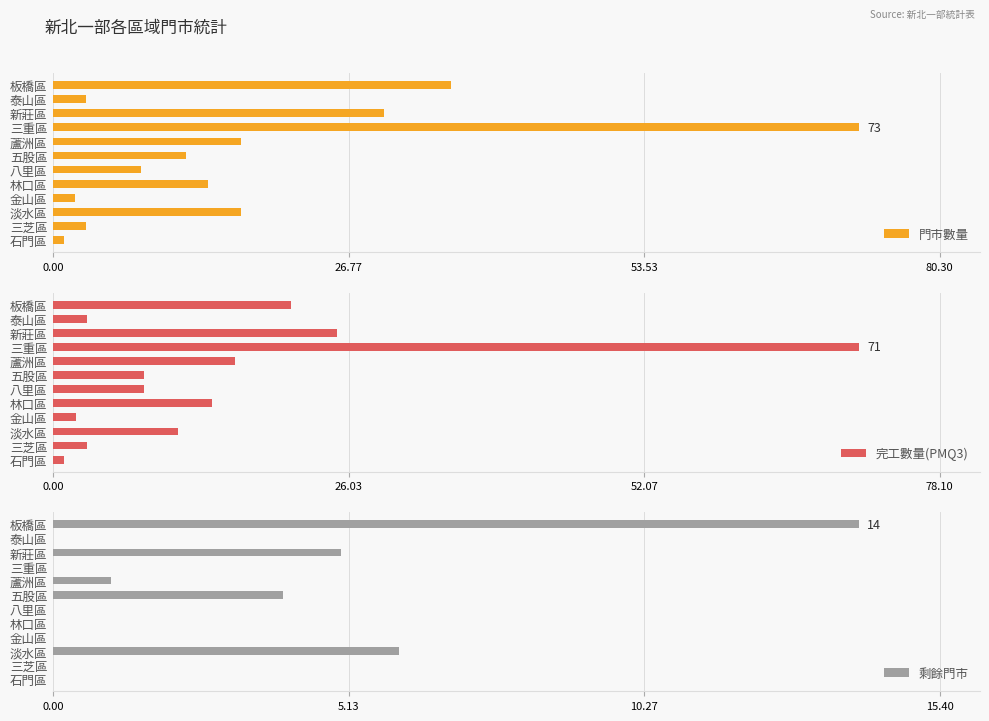

How many values in the 門市數量 series are below 14?

6